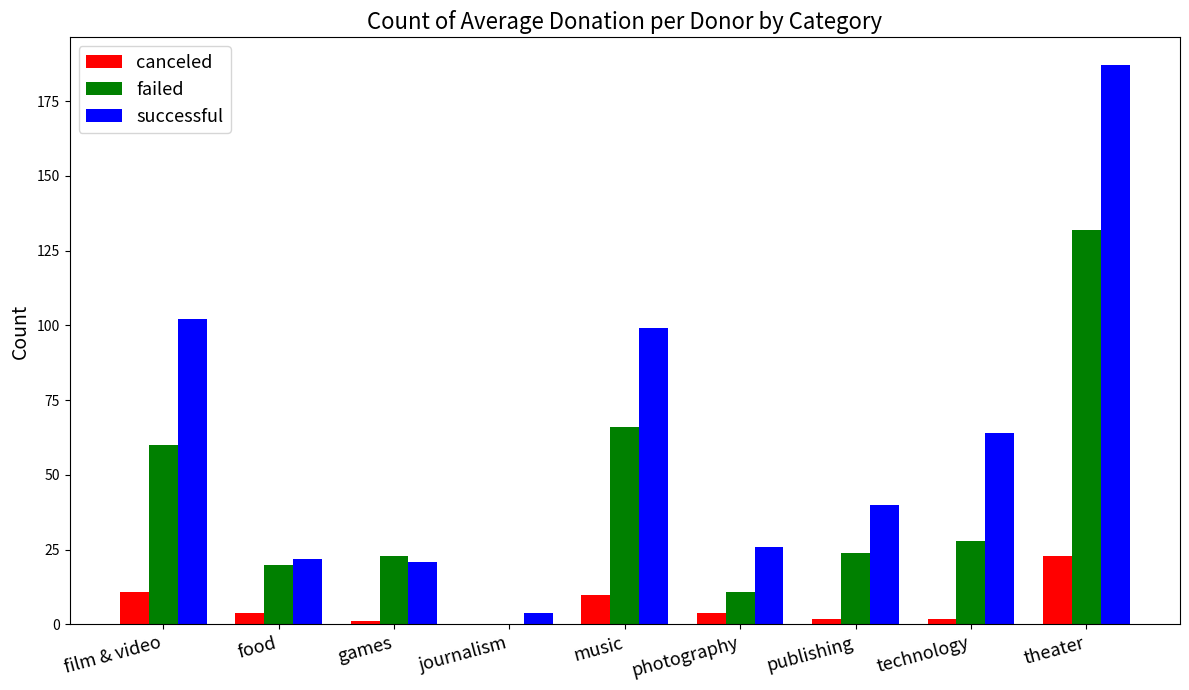

Are the bars grouped side by side (vs. stacked)?

Yes